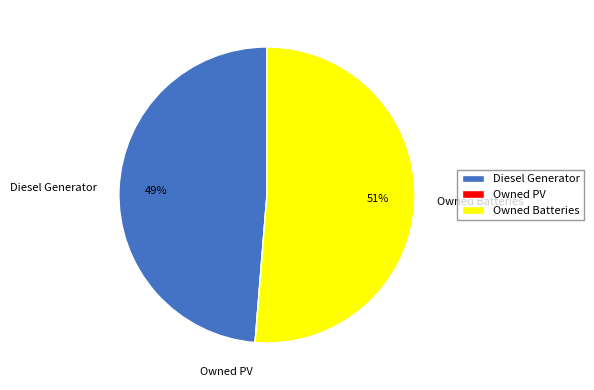

Is it true that Owned Batteries is 51% of the pie?

True